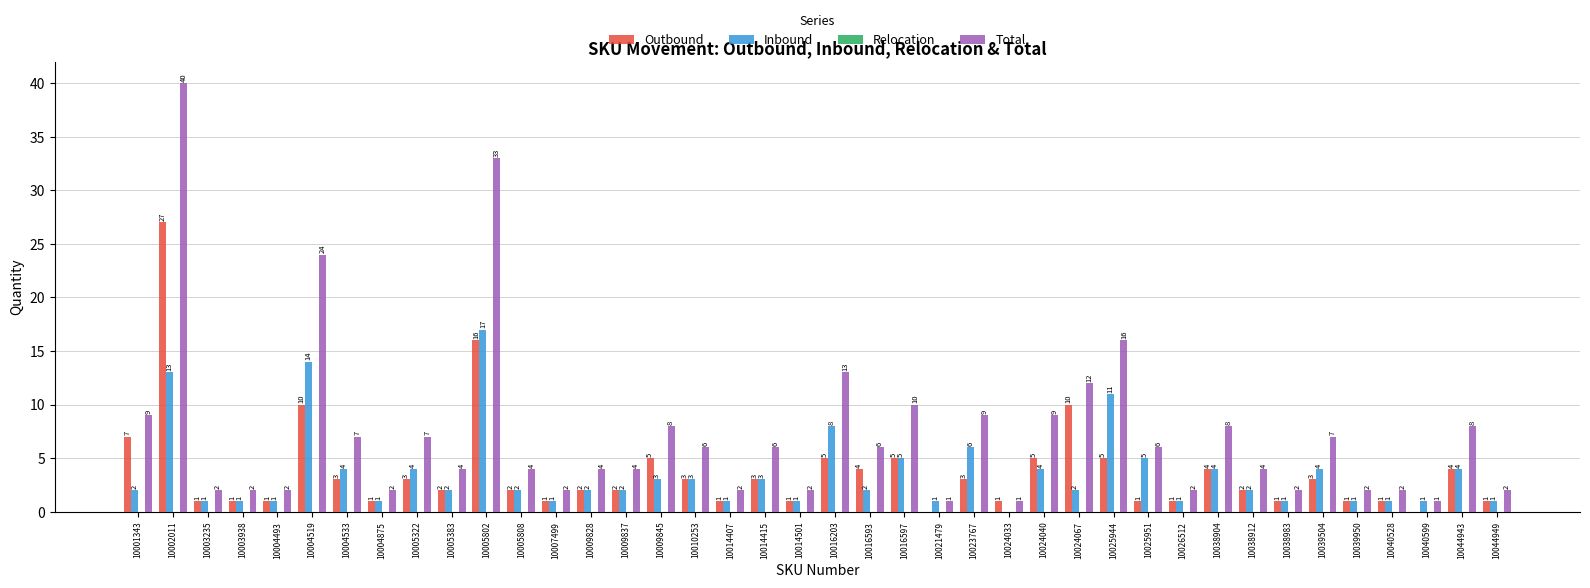

What is the maximum value shown in the chart?

40